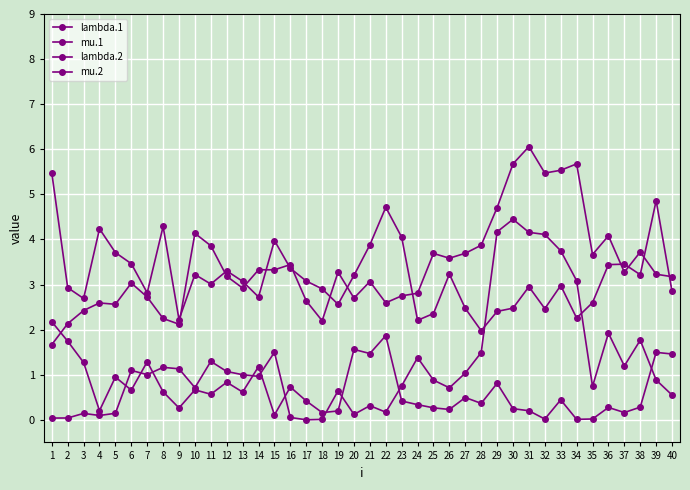

How many lines are shown in the chart?

4